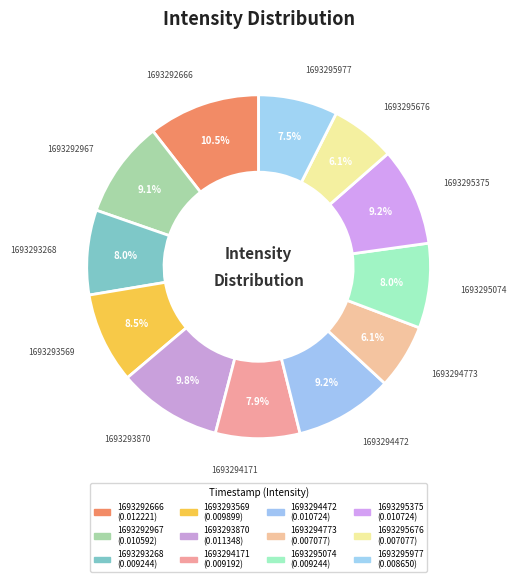

The 1693295977 slice represents 19% of the pie. True or false?

False